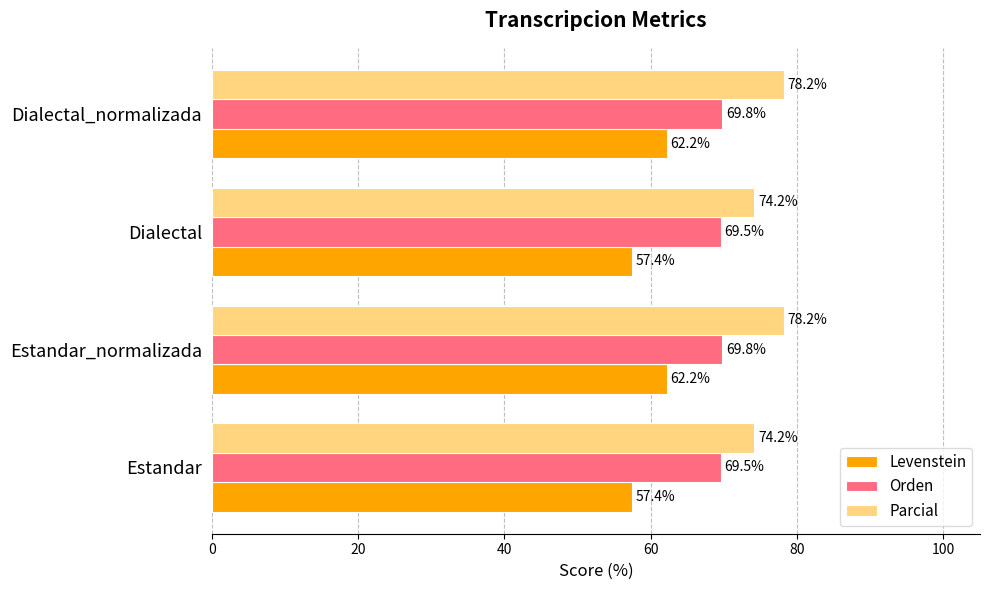

Which series has the largest total across all categories?

Parcial